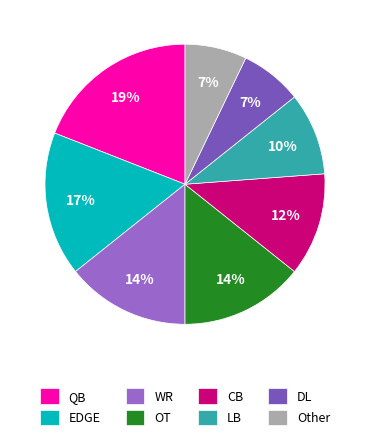

Combined, do WR and QB account for over 50%?

No